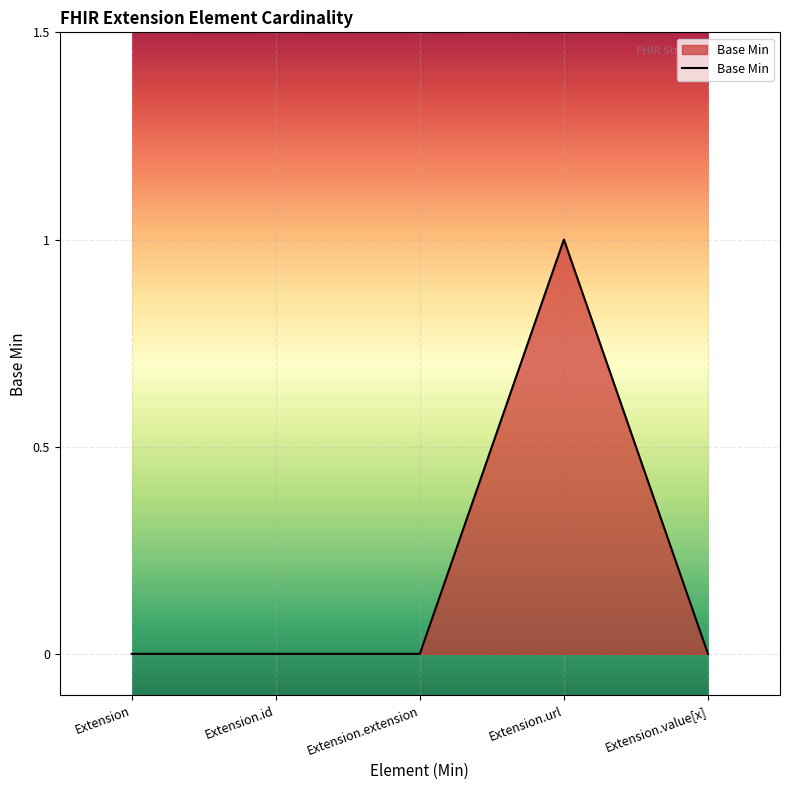

Does the chart display data point markers on the line(s)?

No